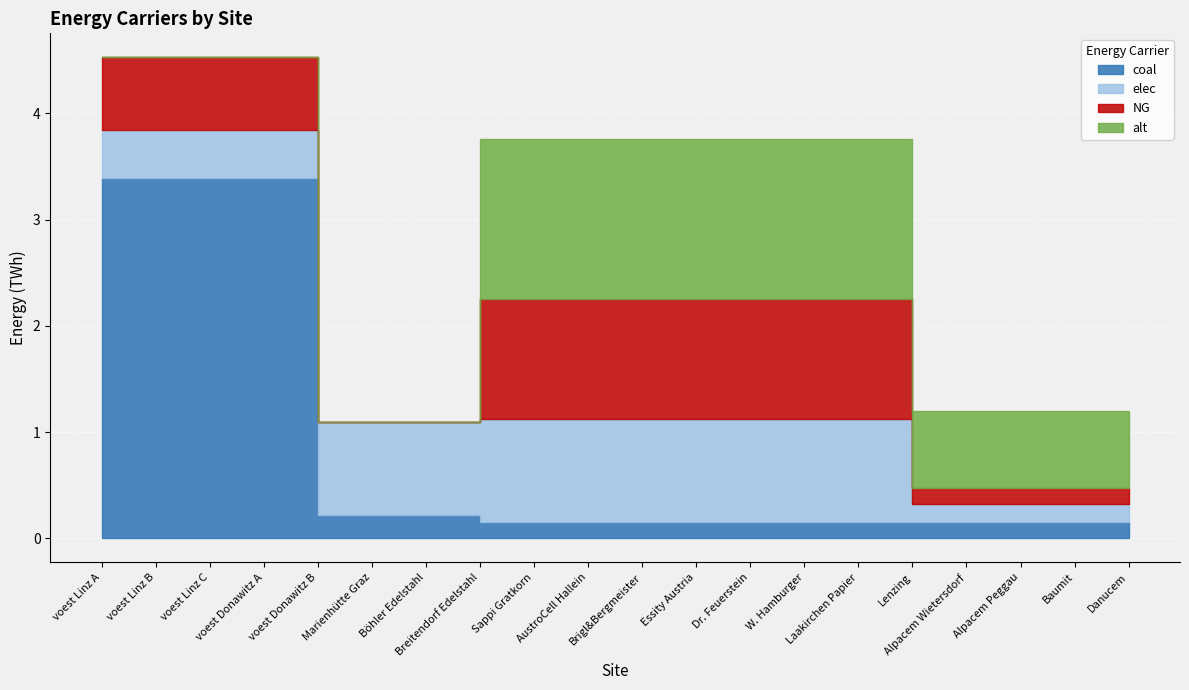

Reading left to right, list all the values displayed in this chart.

coal: voest Linz A=3.4	voest Linz B=3.4	voest Linz C=3.4	voest Donawitz A=3.4	voest Donawitz B=3.4	Marienhütte Graz=0.2	Böhler Edelstahl=0.2	Breitendorf Edelstahl=0.2	Sappi Gratkorn=0.2	AustroCell Hallein=0.2	Brigl&Bergmeister=0.2	Essity Austria=0.2	Dr. Feuerstein=0.2	W. Hamburger=0.2	Laakirchen Papier=0.2	Lenzing=0.2	Alpacem Wietersdorf=0.2	Alpacem Peggau=0.2	Baumit=0.2	Danucem=0.2
elec: voest Linz A=0.5	voest Linz B=0.5	voest Linz C=0.5	voest Donawitz A=0.5	voest Donawitz B=0.5	Marienhütte Graz=0.9	Böhler Edelstahl=0.9	Breitendorf Edelstahl=0.9	Sappi Gratkorn=1.0	AustroCell Hallein=1.0	Brigl&Bergmeister=1.0	Essity Austria=1.0	Dr. Feuerstein=1.0	W. Hamburger=1.0	Laakirchen Papier=1.0	Lenzing=1.0	Alpacem Wietersdorf=0.2	Alpacem Peggau=0.2	Baumit=0.2	Danucem=0.2
NG: voest Linz A=0.7	voest Linz B=0.7	voest Linz C=0.7	voest Donawitz A=0.7	voest Donawitz B=0.7	Marienhütte Graz=0.0	Böhler Edelstahl=0.0	Breitendorf Edelstahl=0.0	Sappi Gratkorn=1.1	AustroCell Hallein=1.1	Brigl&Bergmeister=1.1	Essity Austria=1.1	Dr. Feuerstein=1.1	W. Hamburger=1.1	Laakirchen Papier=1.1	Lenzing=1.1	Alpacem Wietersdorf=0.2	Alpacem Peggau=0.2	Baumit=0.2	Danucem=0.2
alt: voest Linz A=0.0	voest Linz B=0.0	voest Linz C=0.0	voest Donawitz A=0.0	voest Donawitz B=0.0	Marienhütte Graz=0.0	Böhler Edelstahl=0.0	Breitendorf Edelstahl=0.0	Sappi Gratkorn=1.5	AustroCell Hallein=1.5	Brigl&Bergmeister=1.5	Essity Austria=1.5	Dr. Feuerstein=1.5	W. Hamburger=1.5	Laakirchen Papier=1.5	Lenzing=1.5	Alpacem Wietersdorf=0.7	Alpacem Peggau=0.7	Baumit=0.7	Danucem=0.7